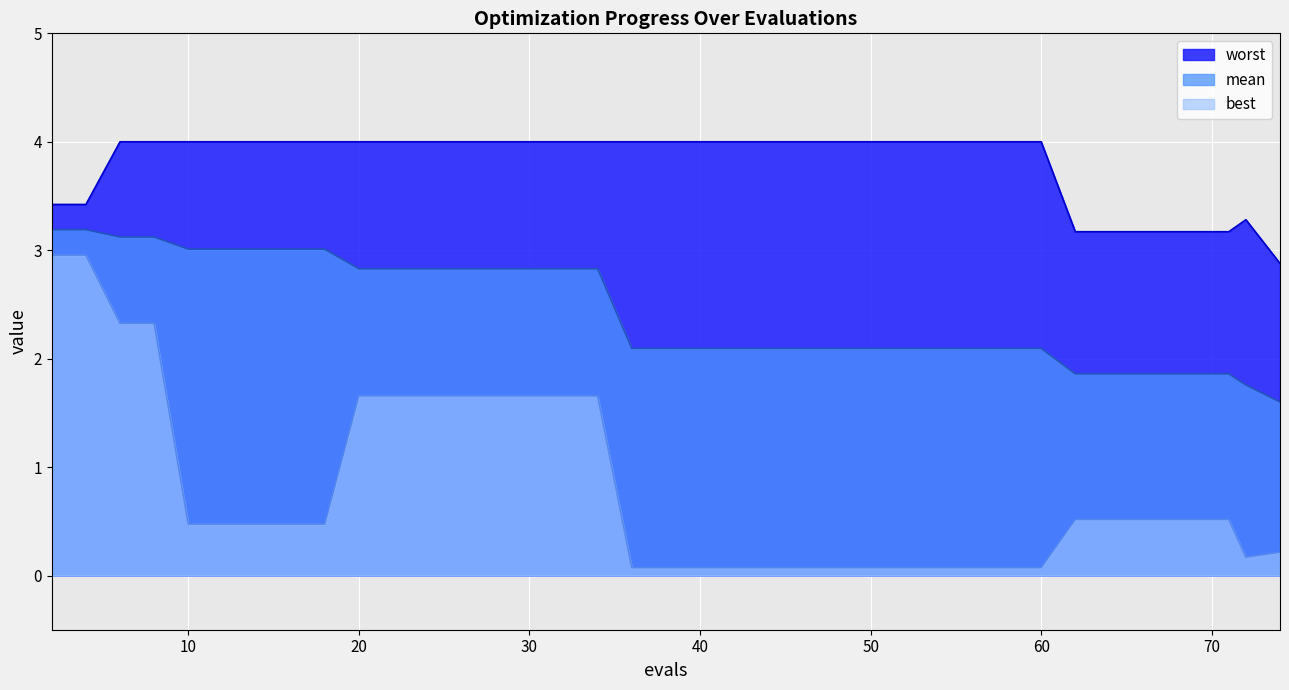

The value of best at 71 is 0.5. True or false?

True